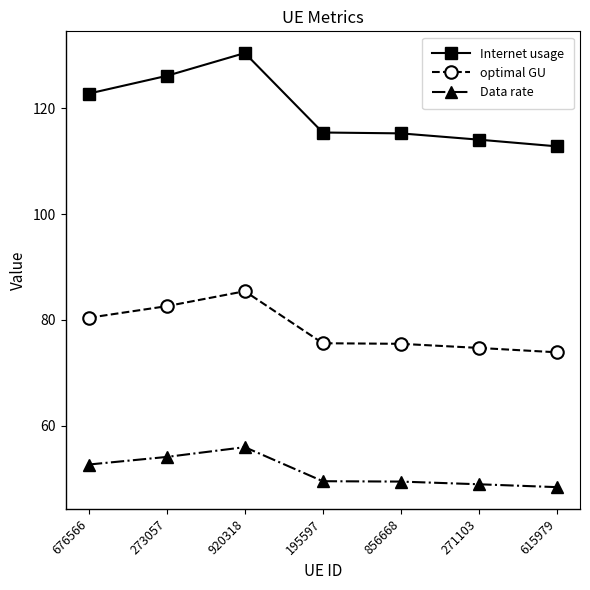

Is this an area chart (filled region under the line)?

No